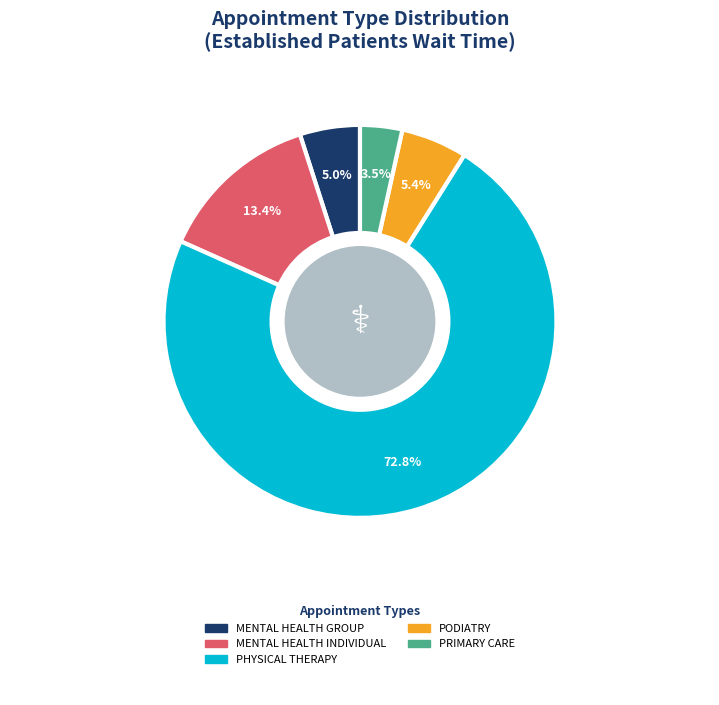

Does any single category account for the majority?

Yes